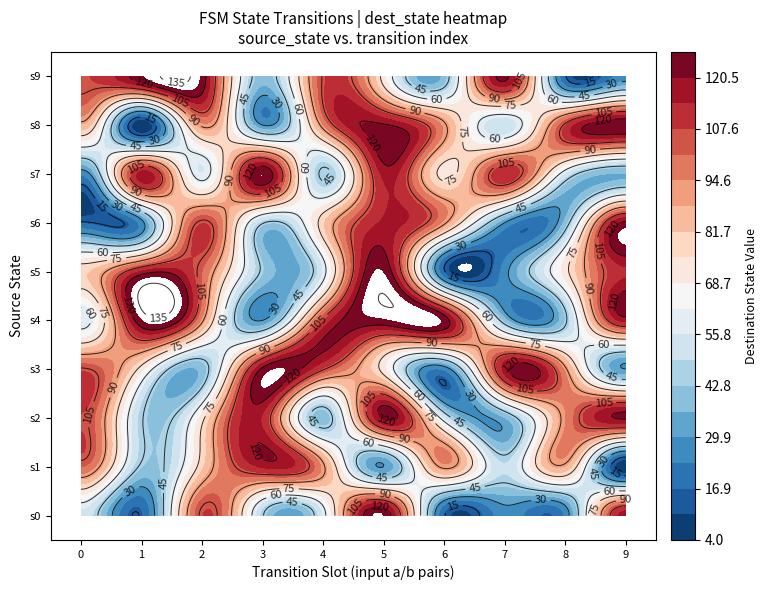

What is the sum of the 5 values at 2 and 8?

173